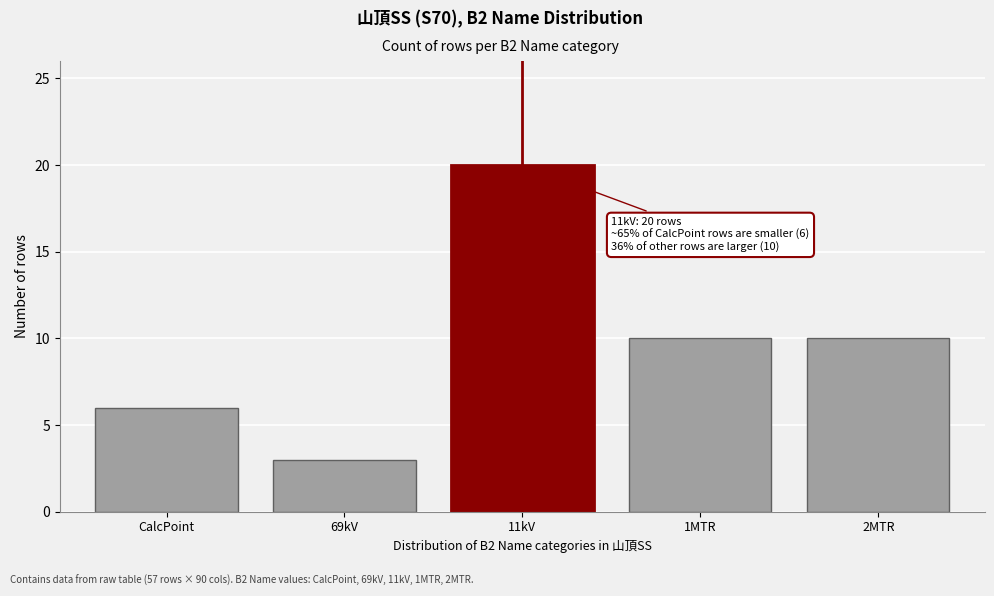

Reading left to right, extract all data points from this chart.

CalcPoint=6	69kV=3	11kV=20	1MTR=10	2MTR=10